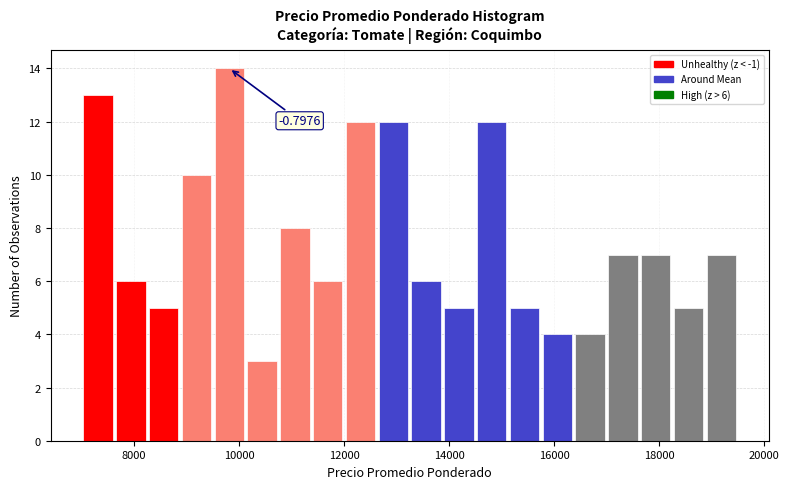

Read against the x-axis, roughly where is the centre of the tallest bar?

9800